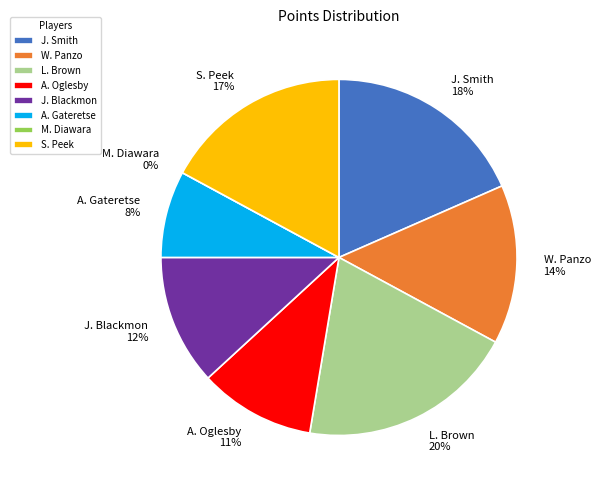

Combined, what portion of the pie is M. Diawara and A. Oglesby?

10.5%